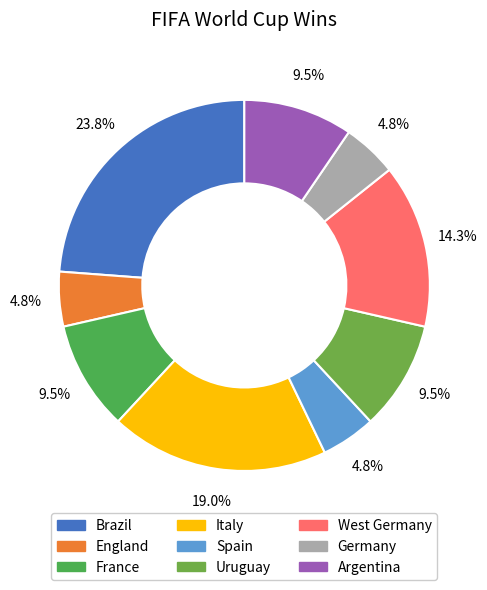

Combined, what portion of the pie is Spain and France?

14.3%